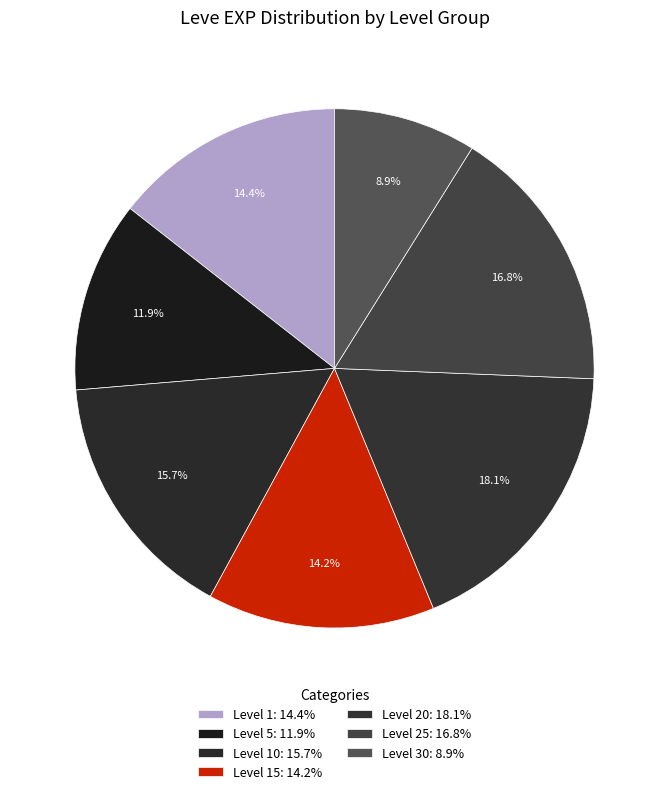

How many segments does this pie chart have?

7